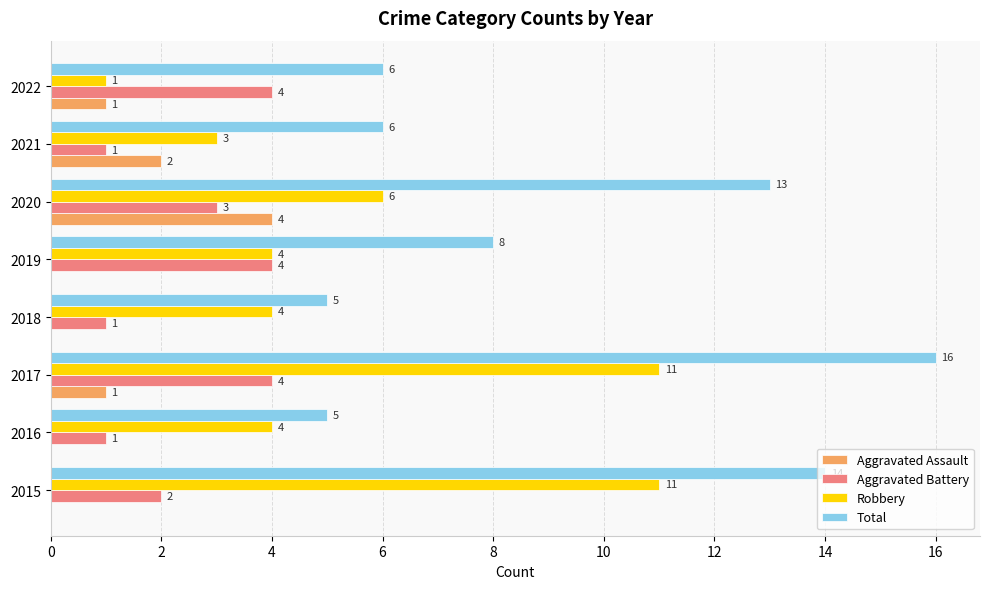

What is the total value across all series at 2020?

26